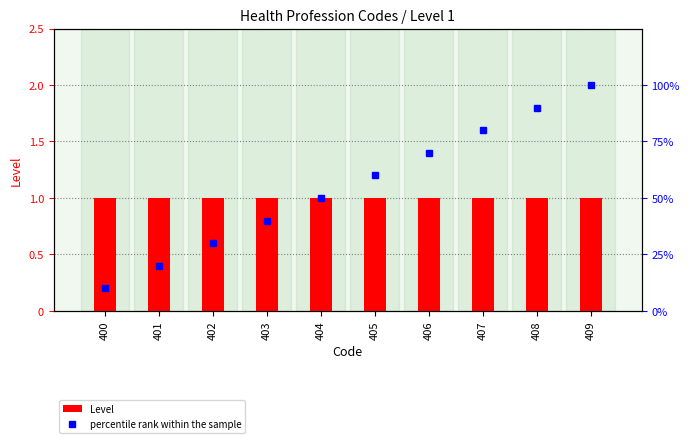

What is the average value of the percentile rank within the sample series?

55